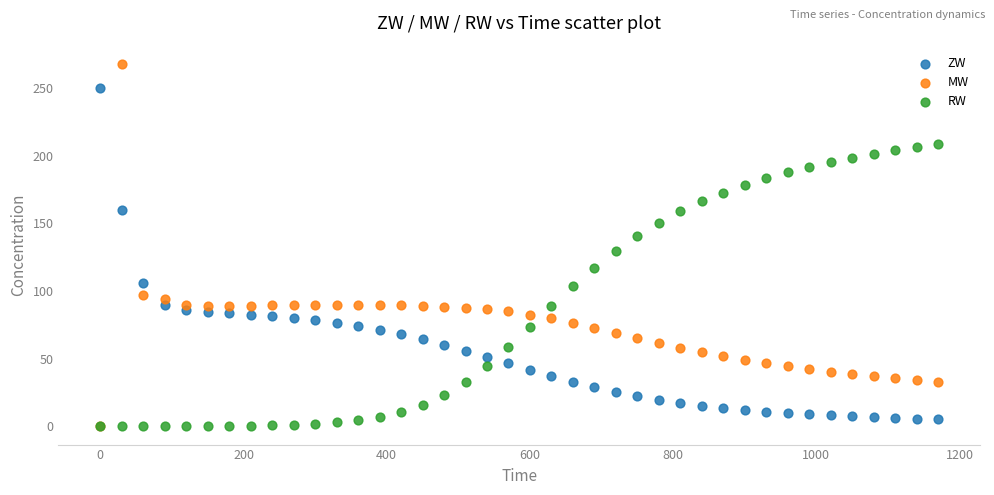

In the MW series, what Y value is closest to 133?

97.3